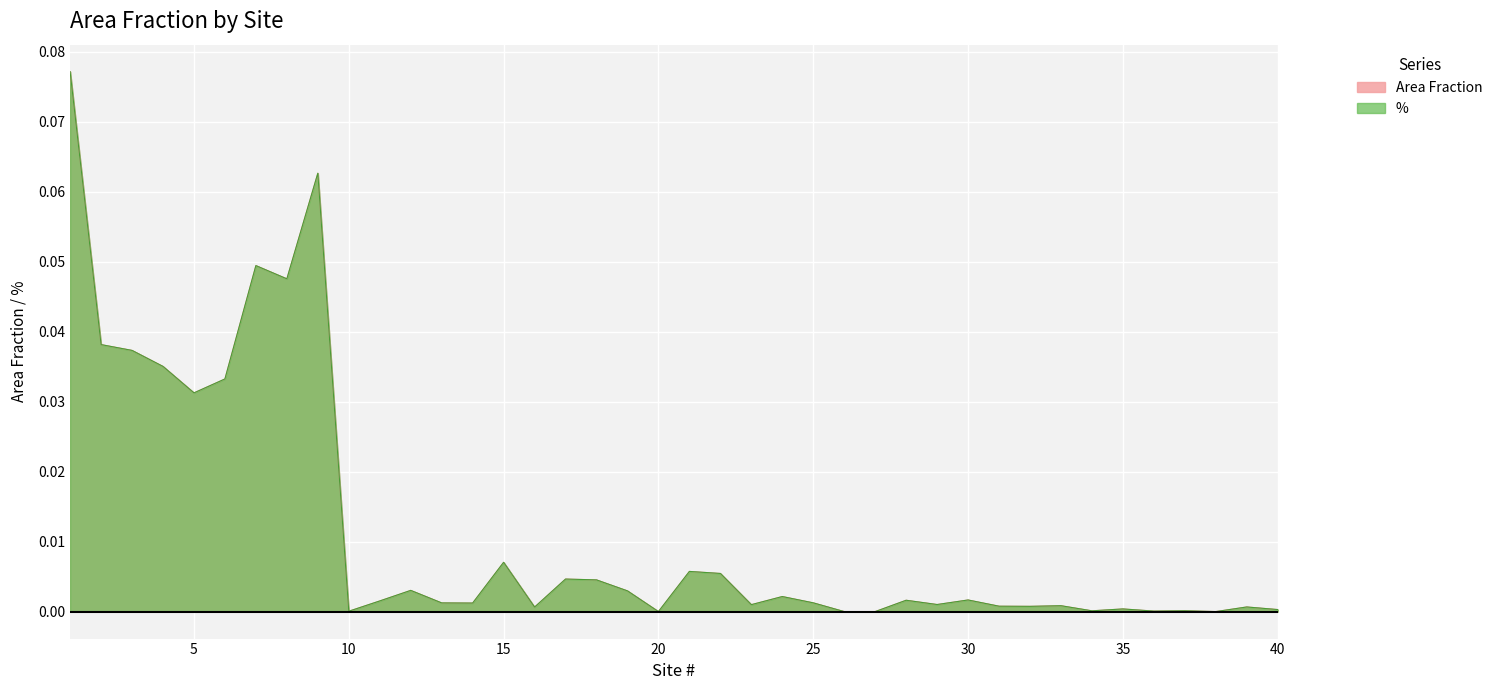

How many positive values does the % series have?

36